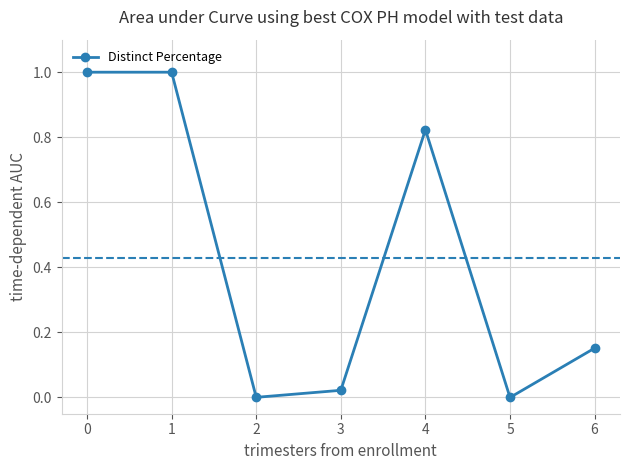

Does the chart have visible grid lines?

Yes